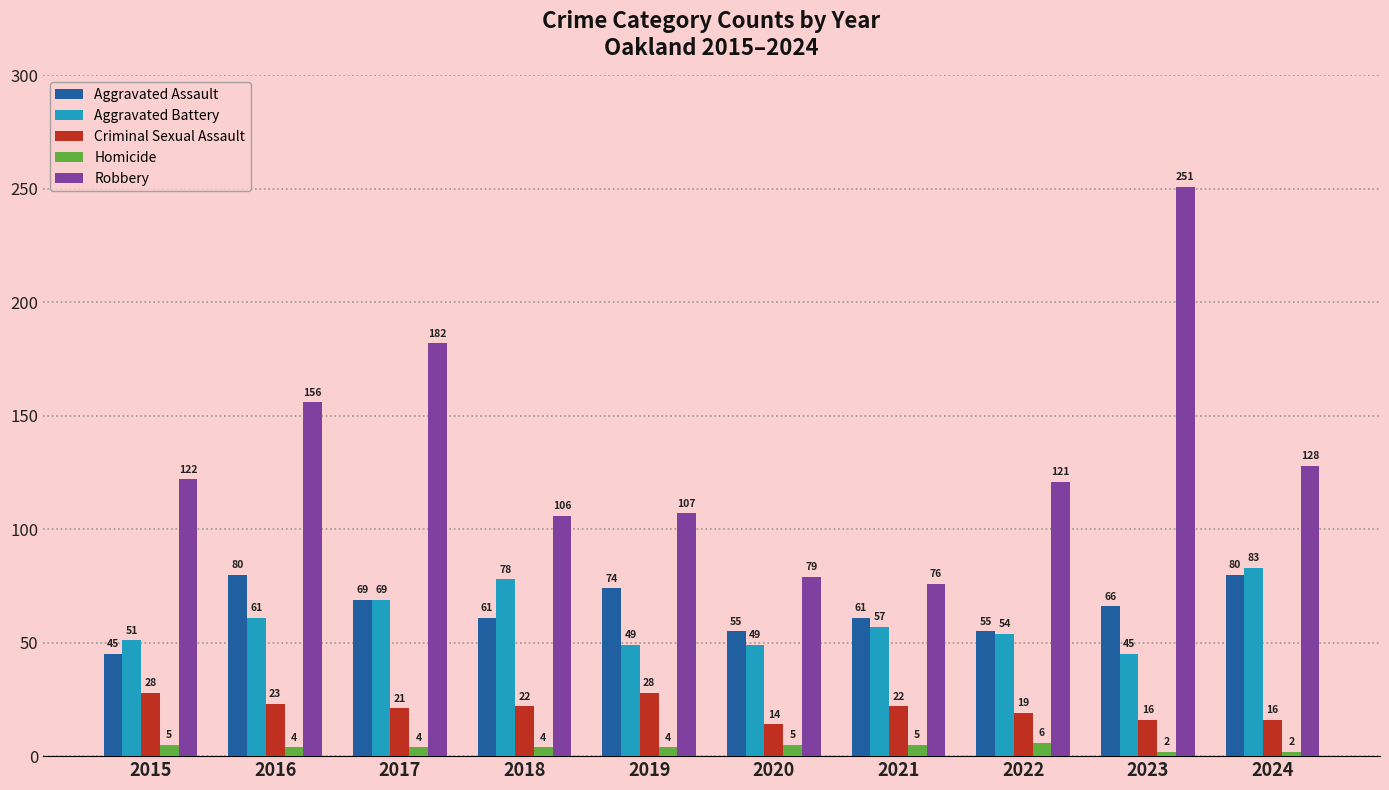

Reading right to left, what are all the values shown in this chart?

Aggravated Assault: 80	66	55	61	55	74	61	69	80	45
Aggravated Battery: 83	45	54	57	49	49	78	69	61	51
Criminal Sexual Assault: 16	16	19	22	14	28	22	21	23	28
Homicide: 2	2	6	5	5	4	4	4	4	5
Robbery: 128	251	121	76	79	107	106	182	156	122